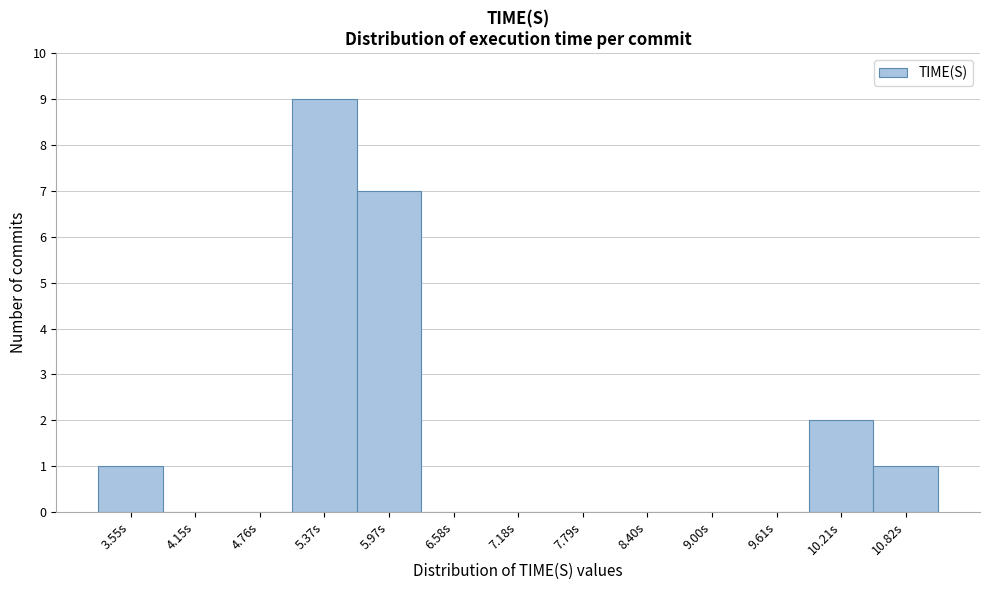

Reading left to right, list every bar in this chart as the range it spans on the x-axis followed by its height. Neither the bar edges nor the heights are printed on the chart, so give them approximately, as read against the axes.

3.2 to 3.9: 1
3.9 to 4.5: 0
4.5 to 5.1: 0
5.1 to 5.7: 9
5.7 to 6.3: 7
6.3 to 6.9: 0
6.9 to 7.5: 0
7.5 to 8.1: 0
8.1 to 8.7: 0
8.7 to 9.3: 0
9.3 to 9.9: 0
9.9 to 10.5: 2
10.5 to 11.1: 1